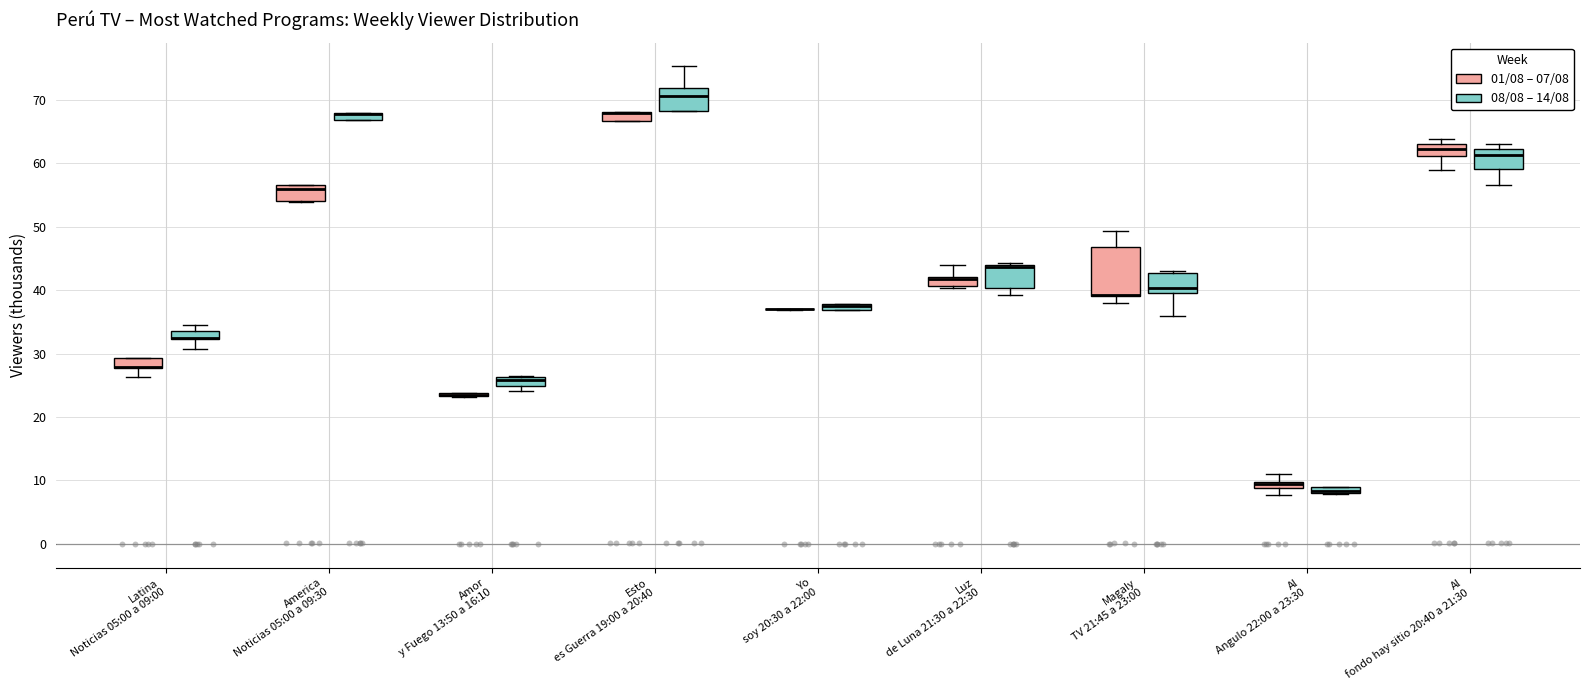

Where is the lower edge of the box for Luz de Luna 21:30 a 22:30 (08/08 – 14/08) on the y-axis? The values are not printed on the chart, so give them approximately, as read against the axis.

40